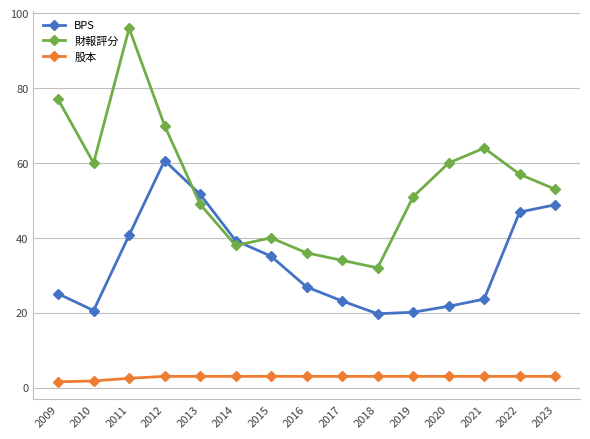

Which series changed the most between 2013 and 2014?

BPS